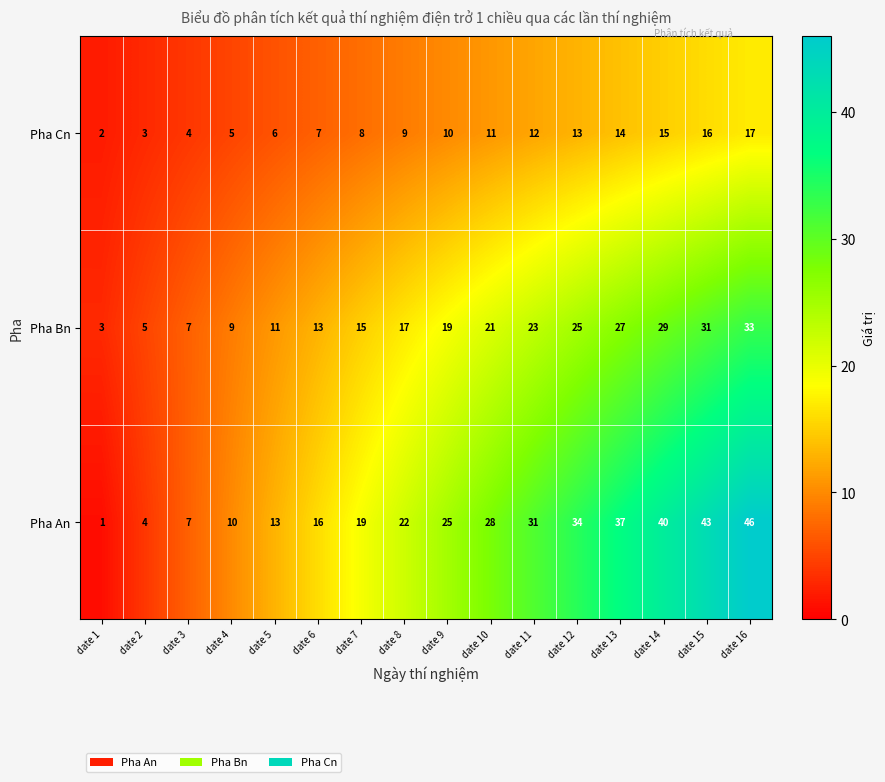

How many series are shown in this chart?

3